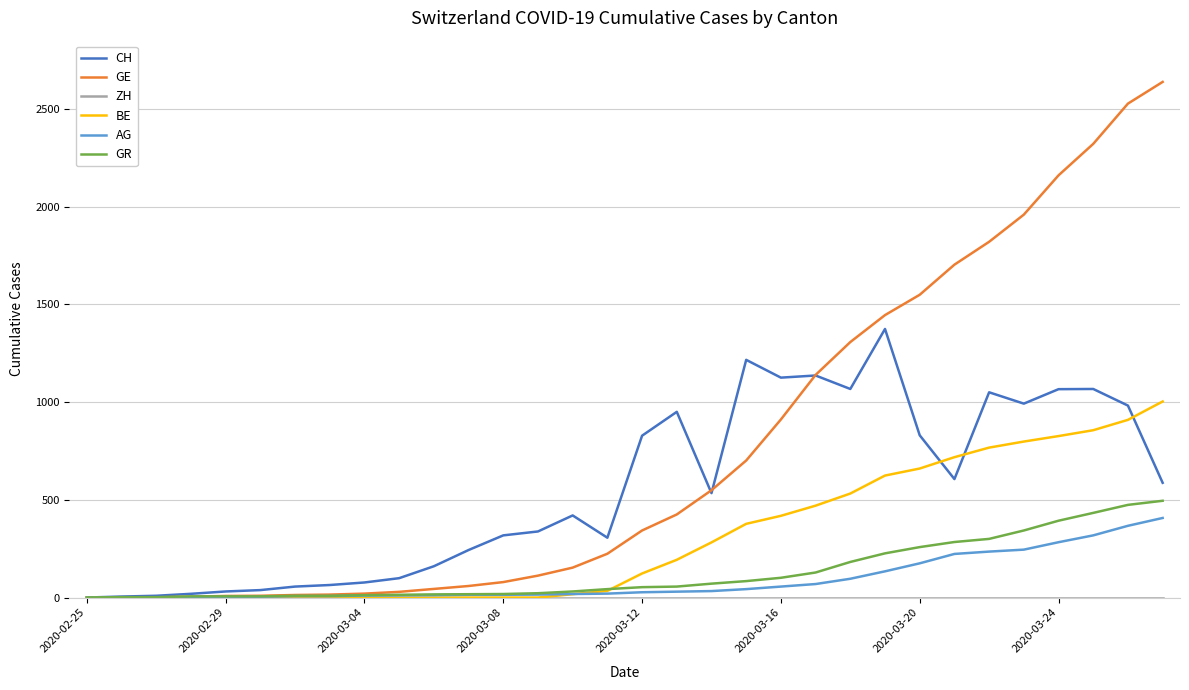

Which series has the largest total across all categories?

GE